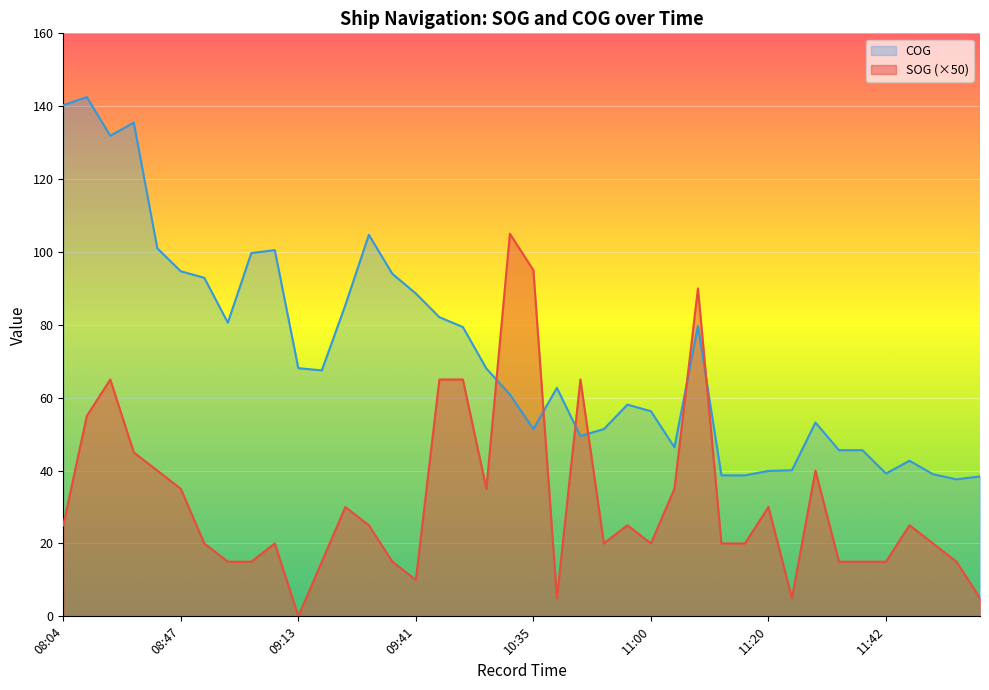

Reading left to right, what are all the values shown in this chart?

SOG: 25.0	55.0	65.0	45.0	40.0	35.0	20.0	15.0	15.0	20.0	0.0	15.0	30.0	25.0	15.0	10.0	65.0	65.0	35.0	105.0	95.0	5.0	65.0	20.0	25.0	20.0	35.0	90.0	20.0	20.0	30.0	5.0	40.0	15.0	15.0	15.0	25.0	20.0	15.0	5.0
COG: 140.3	142.5	131.9	135.5	101.0	94.7	92.9	80.6	99.7	100.5	68.1	67.5	85.4	104.7	94.0	88.6	82.1	79.4	68.0	60.9	51.4	62.7	49.5	51.4	58.1	56.3	46.4	79.7	38.7	38.7	39.9	40.1	53.2	45.6	45.6	39.2	42.7	39.0	37.6	38.4